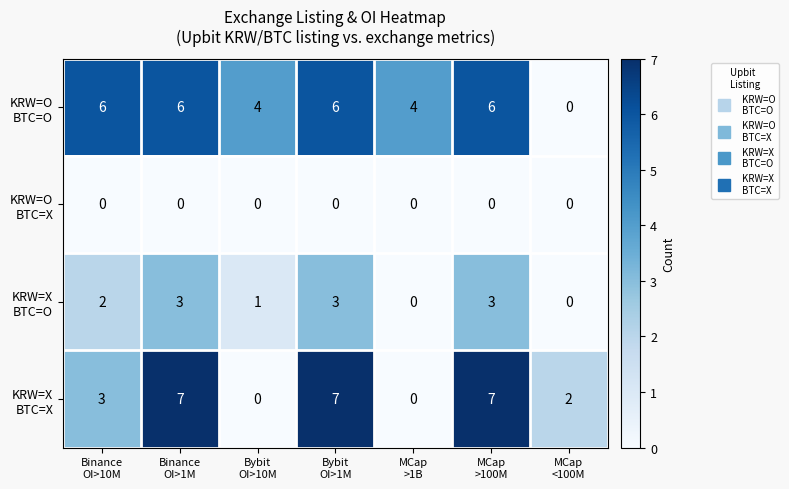

At how many categories does at least one series exceed 3?

6